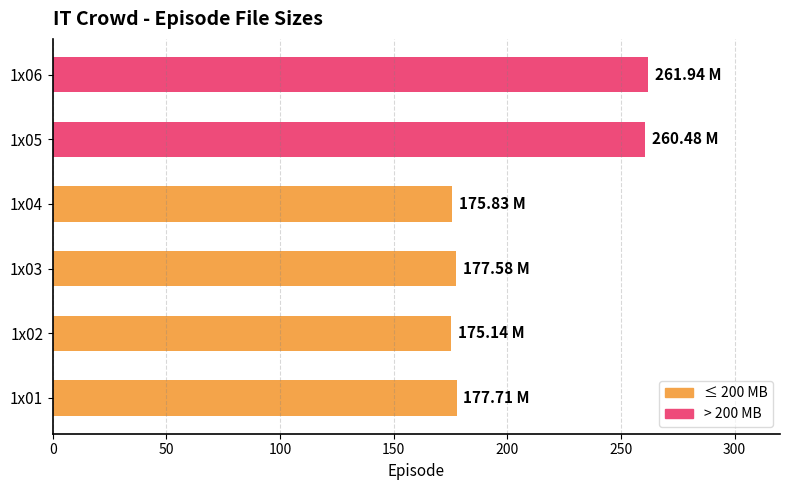

What is the sum of all values?

1228.7